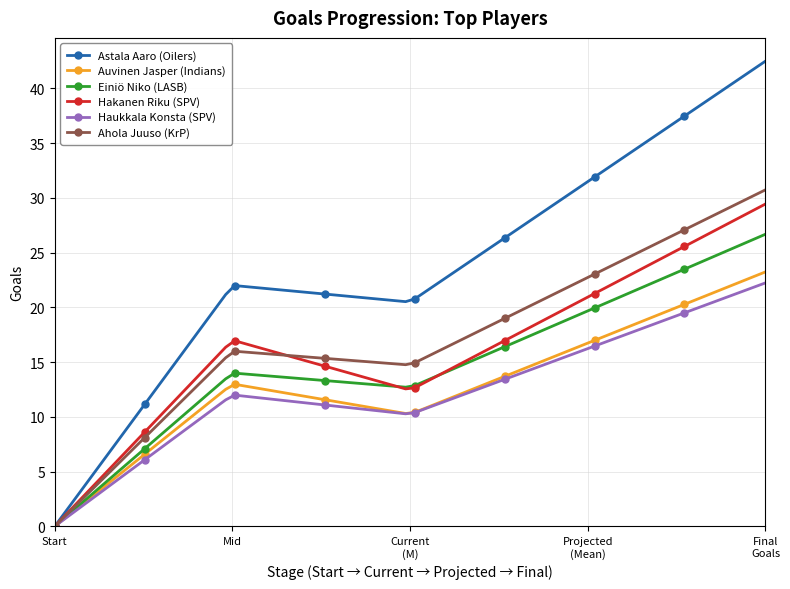

How many positive values does the Einiö Niko (LASB) series have?

79